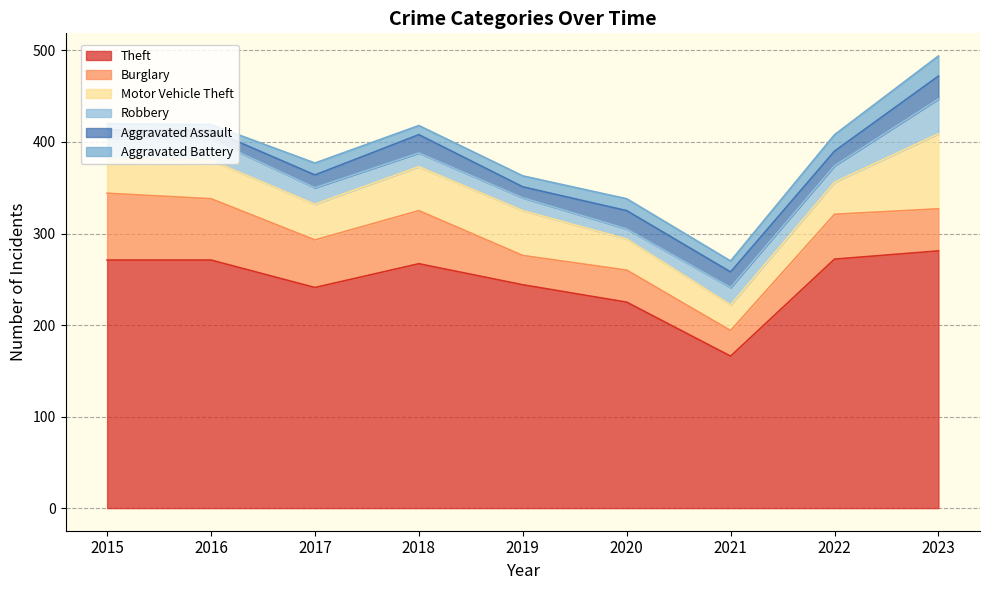

What is the difference between the second highest and second lowest values in the Burglary series?

35